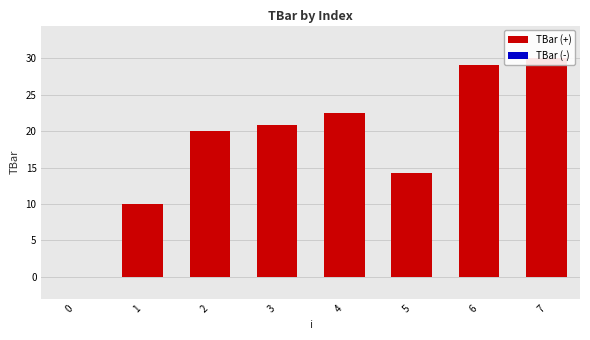

How many data points are less than 20?

3